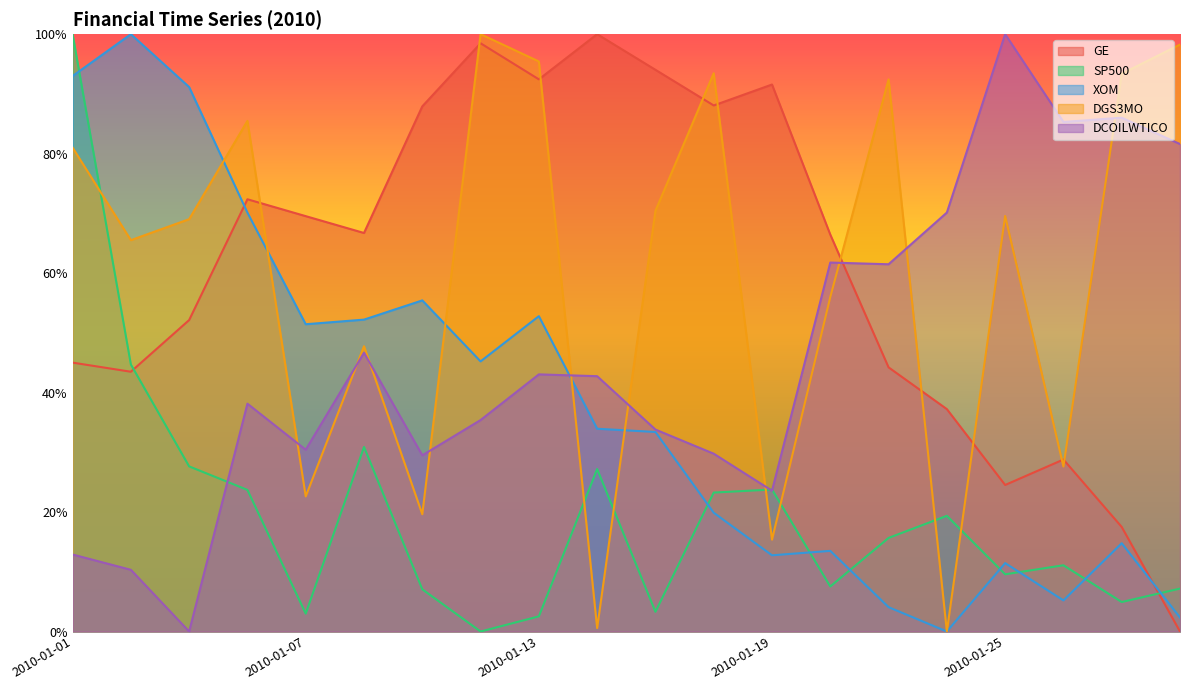

Reading right to left, transcribe all the data shown in this chart.

GE: 0.0	0.2	0.3	0.2	0.4	0.4	0.7	0.9	0.9	0.9	1.0	0.9	1.0	0.9	0.7	0.7	0.7	0.5	0.4	0.5
SP500: 0.1	0.0	0.1	0.1	0.2	0.2	0.1	0.2	0.2	0.0	0.3	0.0	0.0	0.1	0.3	0.0	0.2	0.3	0.4	1.0
XOM: 0.0	0.1	0.1	0.1	0.0	0.0	0.1	0.1	0.2	0.3	0.3	0.5	0.5	0.6	0.5	0.5	0.7	0.9	1.0	0.9
DGS3MO: 1.0	0.9	0.3	0.7	0.0	0.9	0.6	0.2	0.9	0.7	0.0	1.0	1.0	0.2	0.5	0.2	0.9	0.7	0.7	0.8
DCOILWTICO: 0.8	0.9	0.9	1.0	0.7	0.6	0.6	0.2	0.3	0.3	0.4	0.4	0.4	0.3	0.5	0.3	0.4	0.0	0.1	0.1